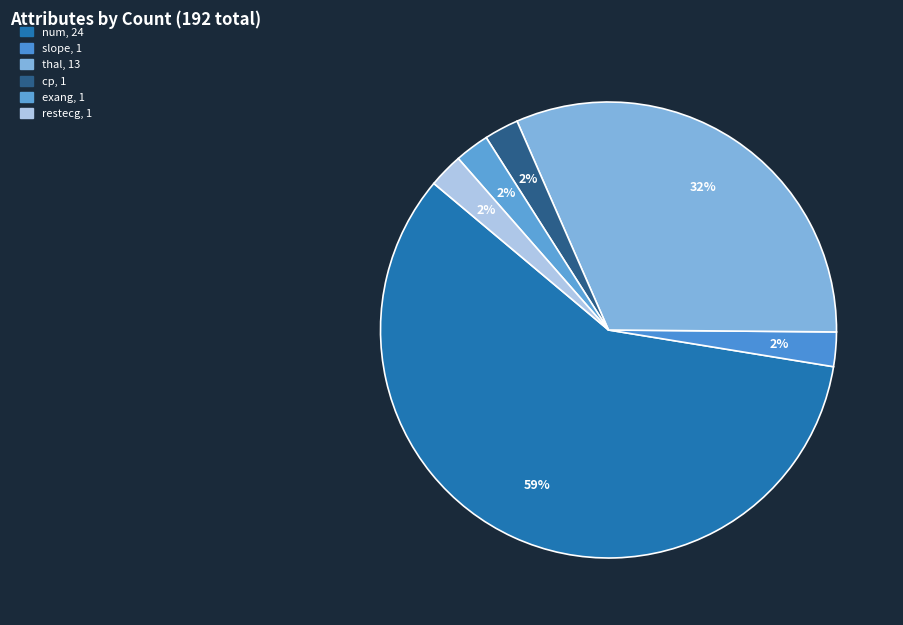

Count the number of slices in the pie.

6